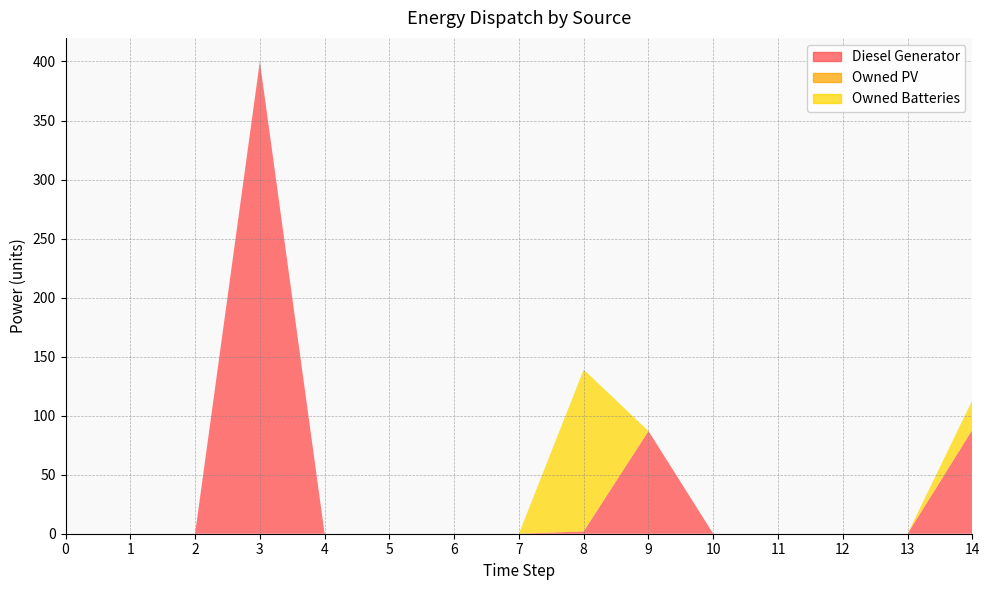

Reading left to right, transcribe all the data shown in this chart.

Diesel Generator: 0	0	0	400	0	0	0	0	2	87	0	0	0	0	88
Owned PV: 0	0	0	0	0	0	0	0	0	0	0	0	0	0	0
Owned Batteries: 0	0	0	0	0	0	0	0	137	0	0	0	0	0	25